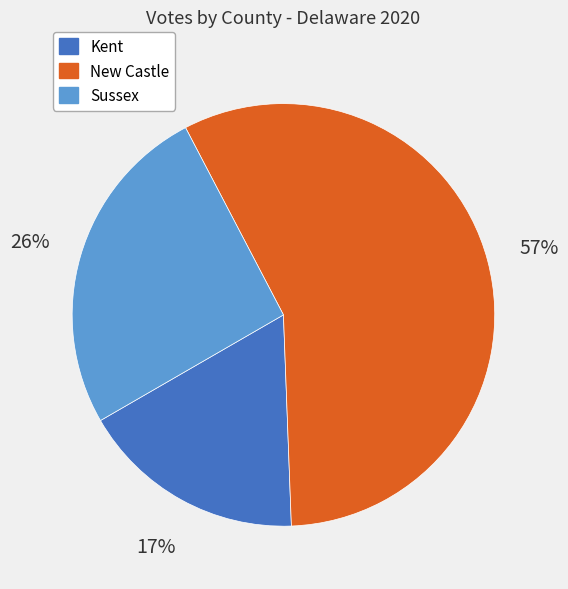

To the nearest percent, what is the combined percentage of New Castle and Kent?

74%